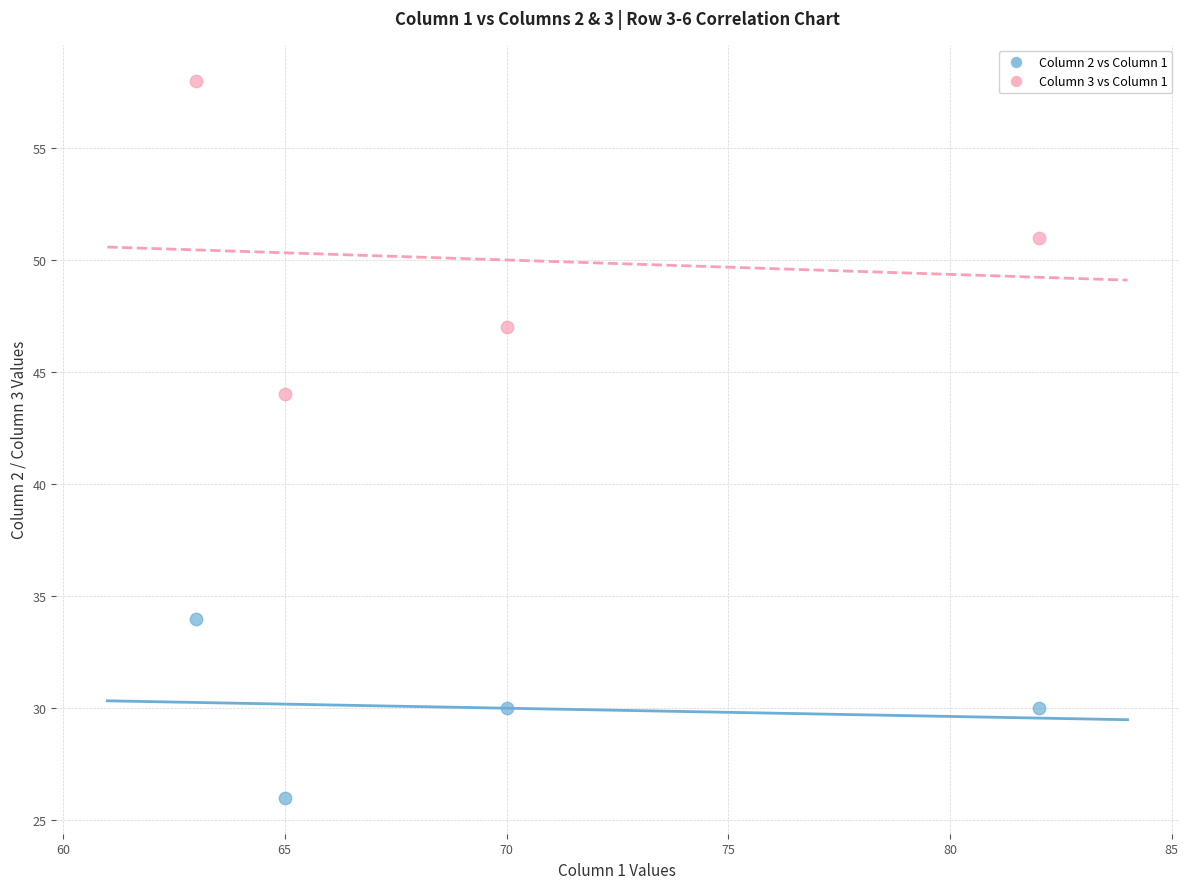

Which series contains the lowest Y value?

Column 2 vs Column 1